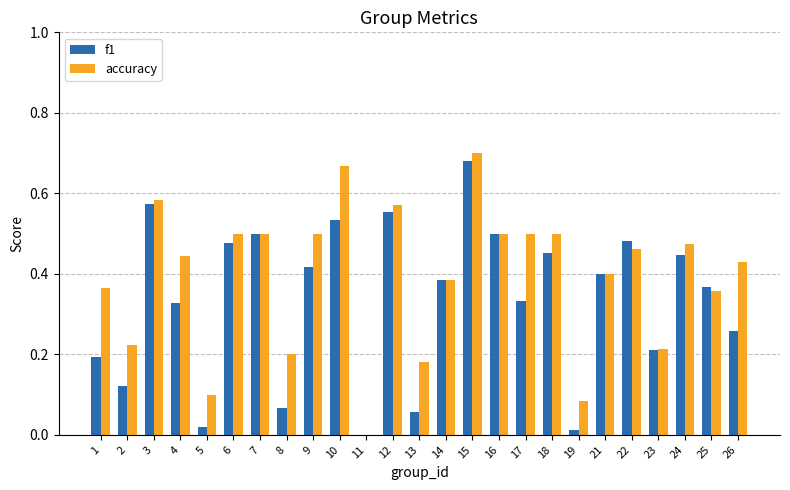

The accuracy series shows 0.2 at 8. True or false?

True